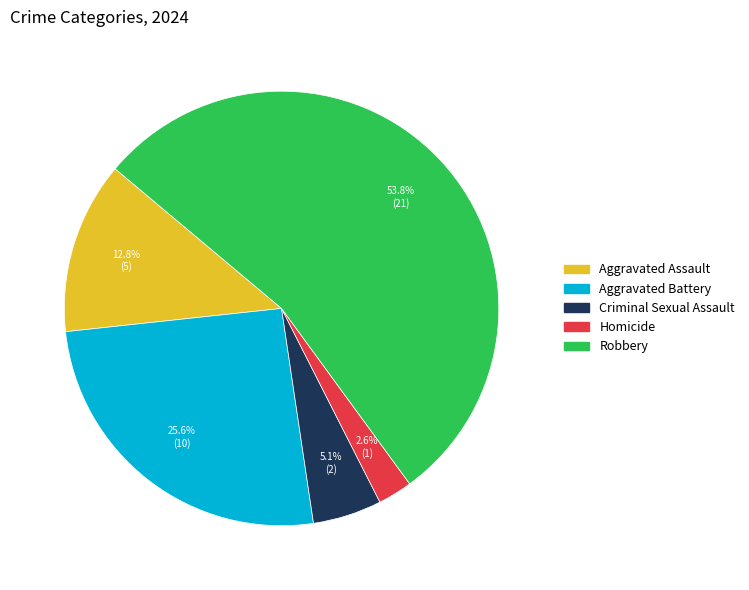

Which has a higher value, Robbery or Homicide?

Robbery